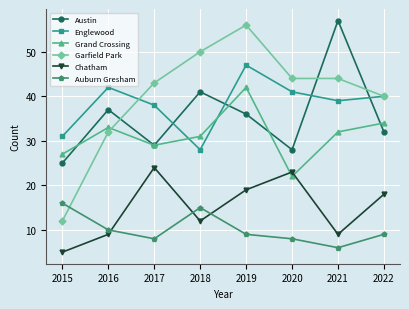

At 2019, list the series in order from smallest to largest.

Auburn Gresham, Chatham, Austin, Grand Crossing, Englewood, Garfield Park